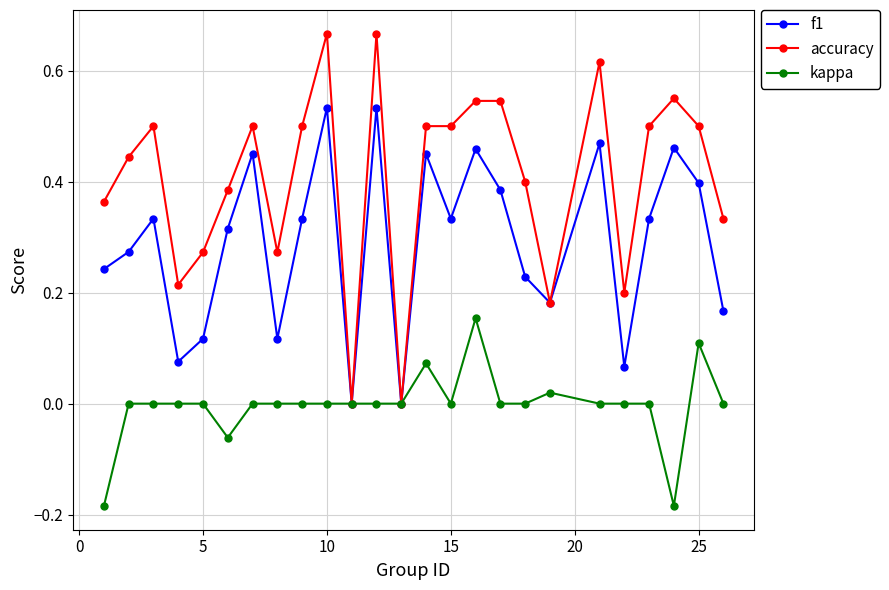

True or false: f1 has more than 0 interior local peaks.

True